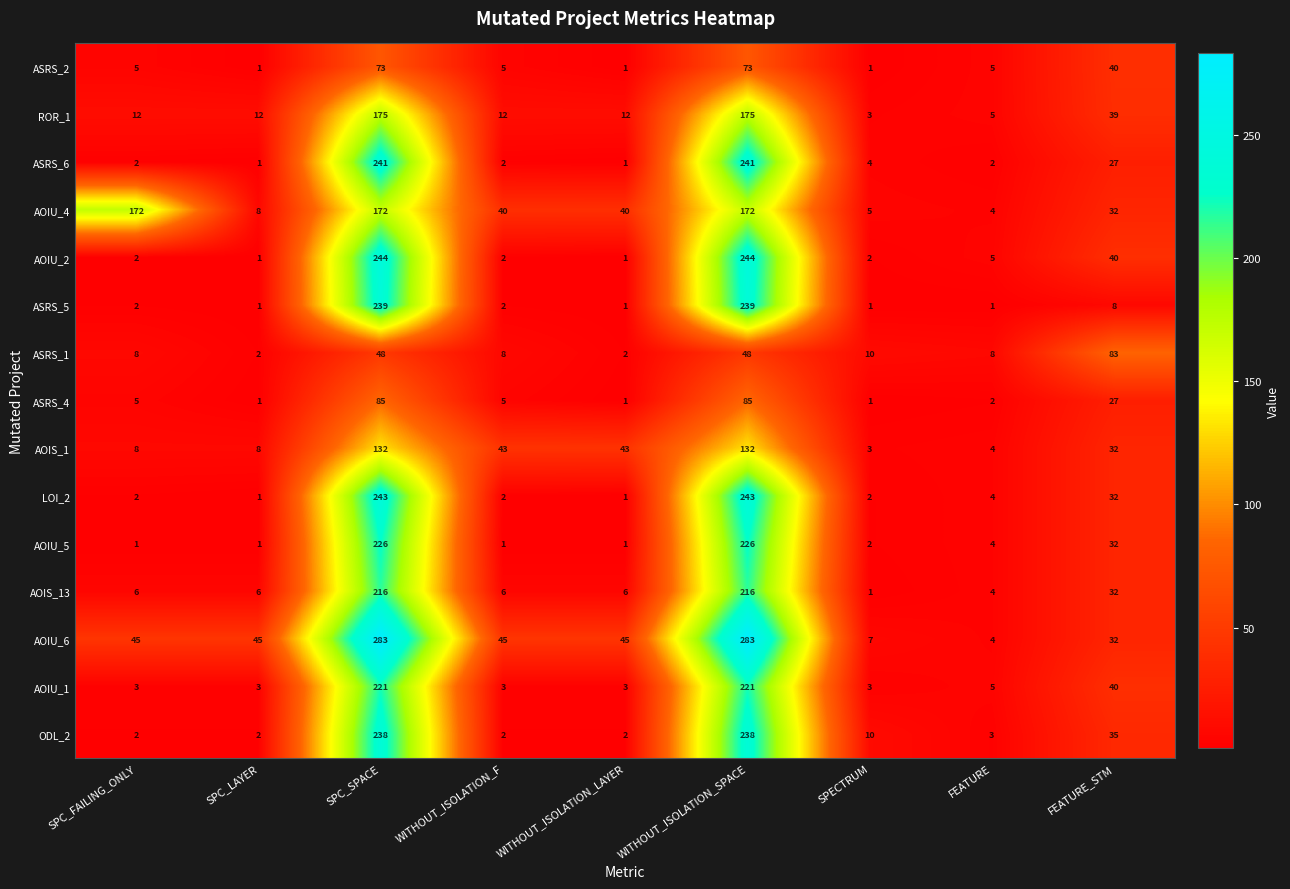

The value of AOIS_1 at SPECTRUM is 4. True or false?

False